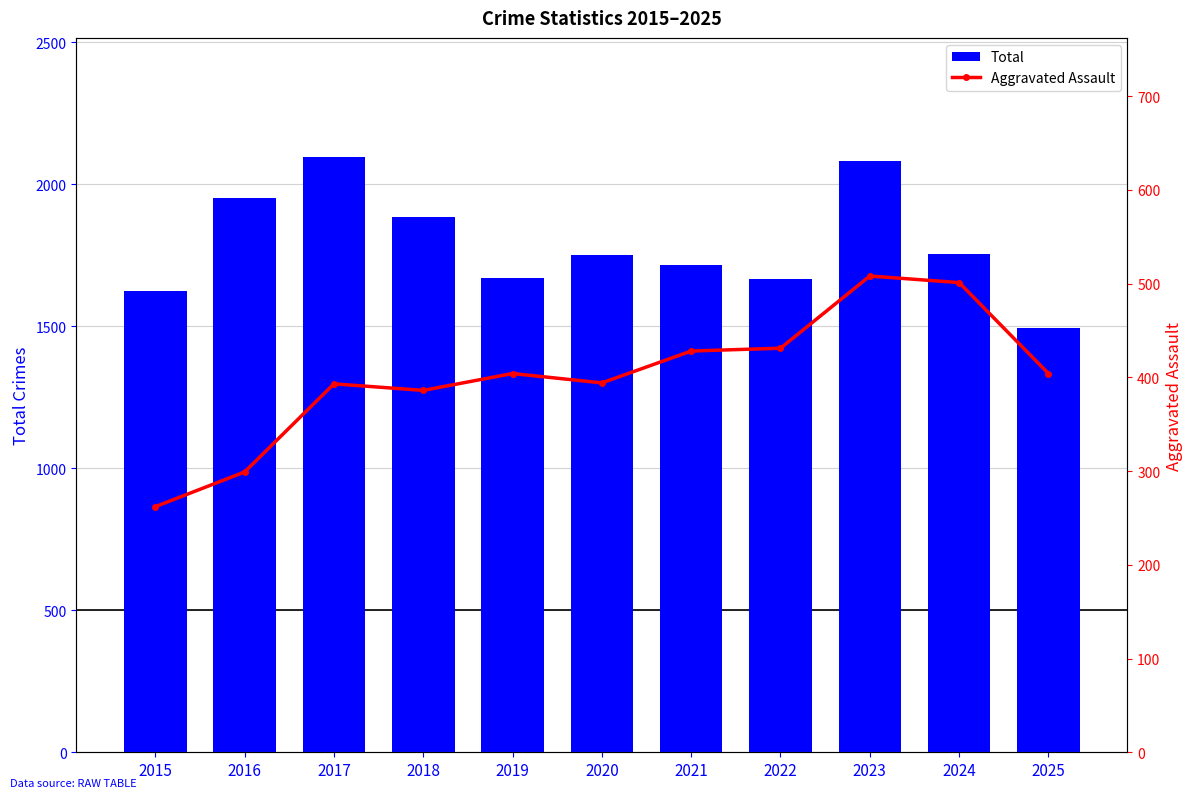

What is the difference between the second highest and minimum values in the Total series?

586